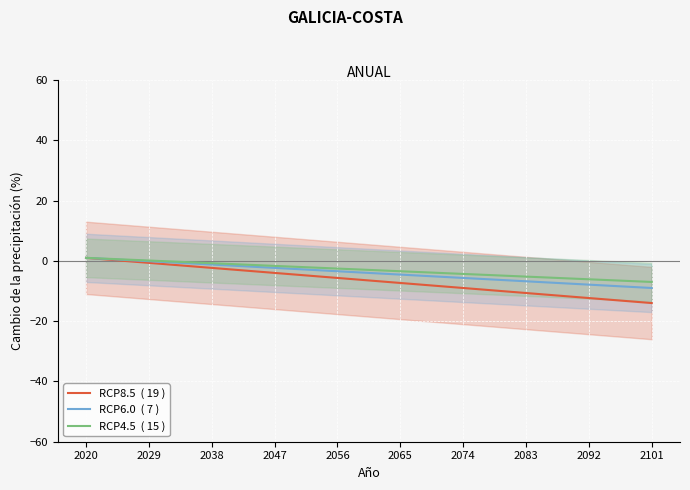

Is this an area chart (filled region under the line)?

No